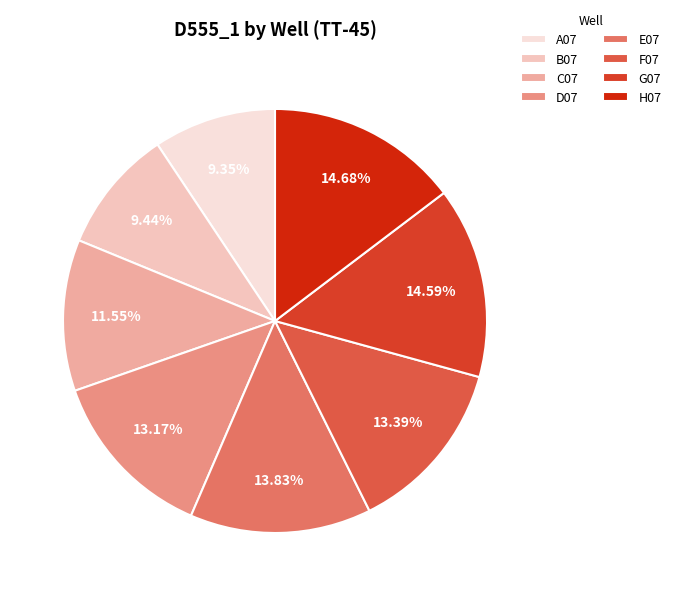

Does G07 account for over 50% of the chart?

No